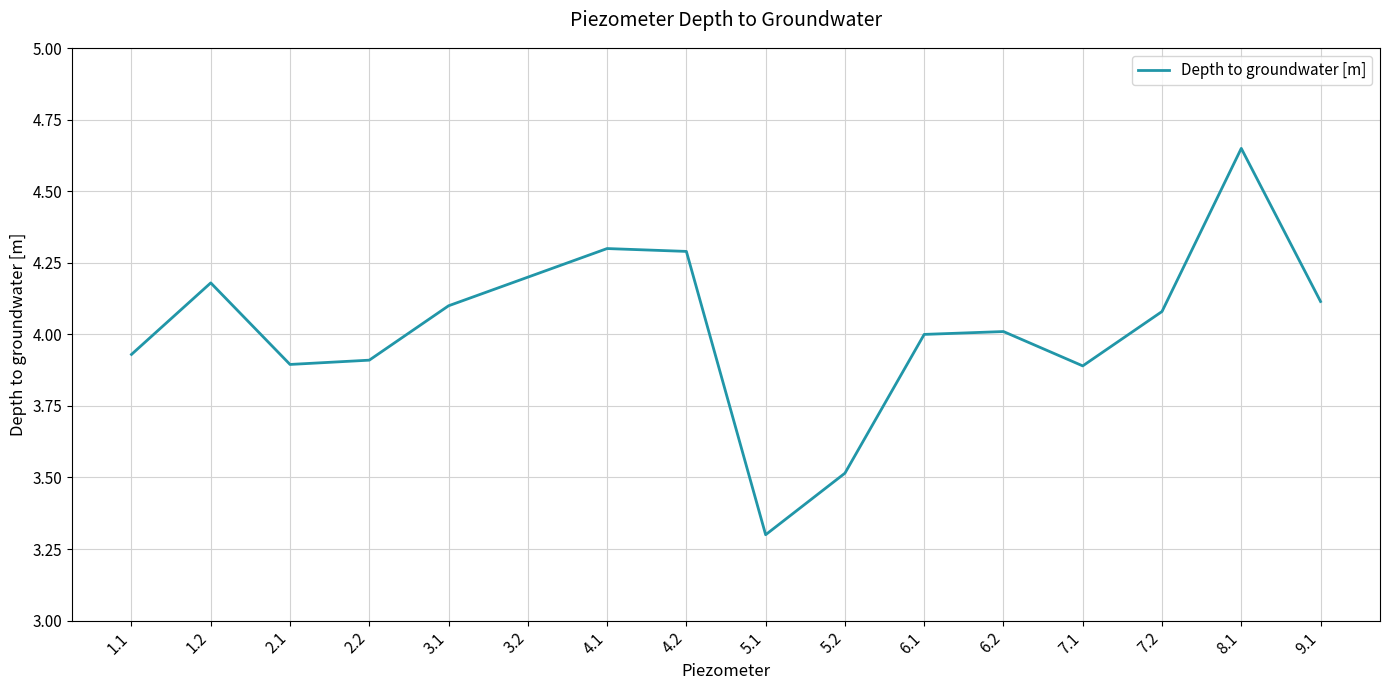

What is the change in value from 2.2 to 8.1?

+0.7